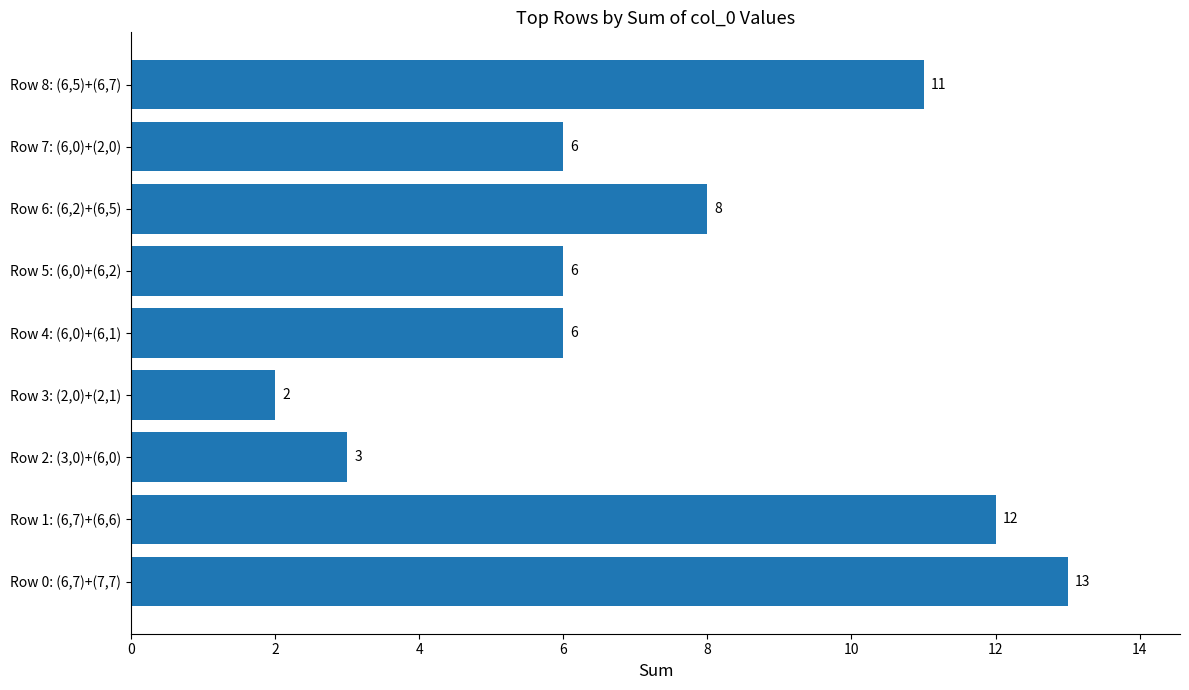

What is the difference between the maximum and minimum values?

11